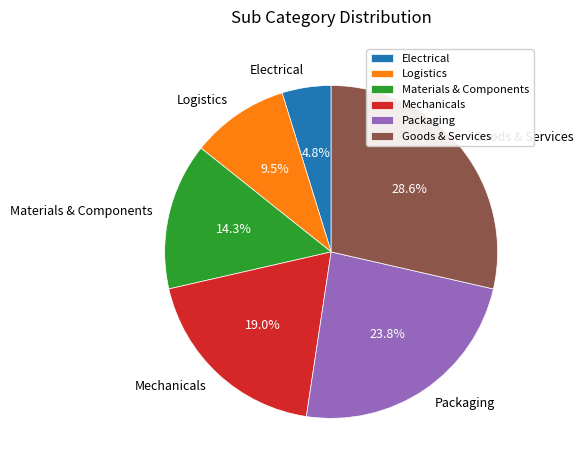

Count the number of slices in the pie.

6